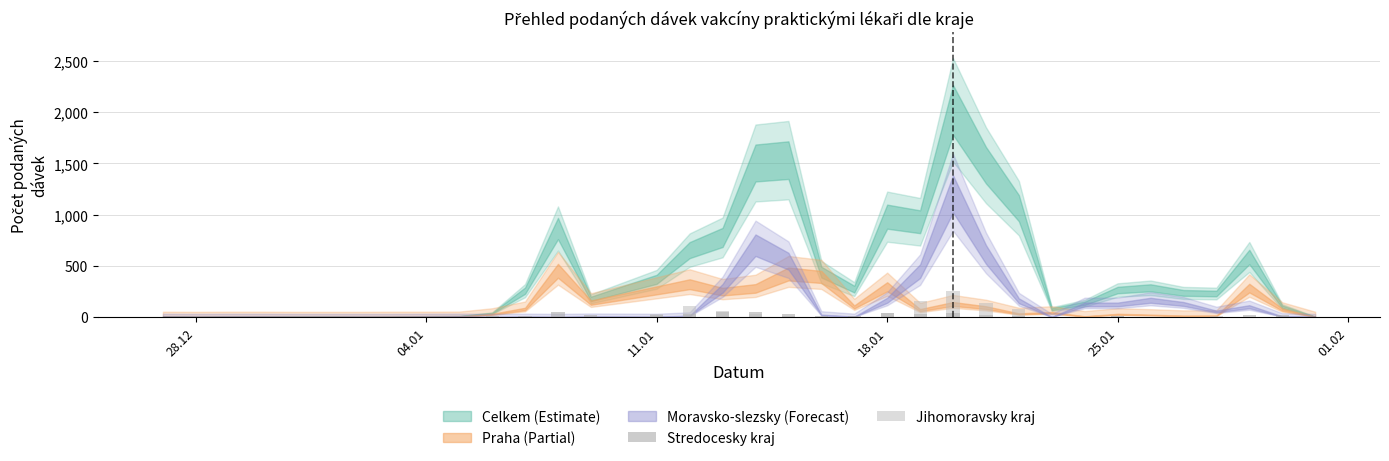

Does the chart contain any negative values?

No